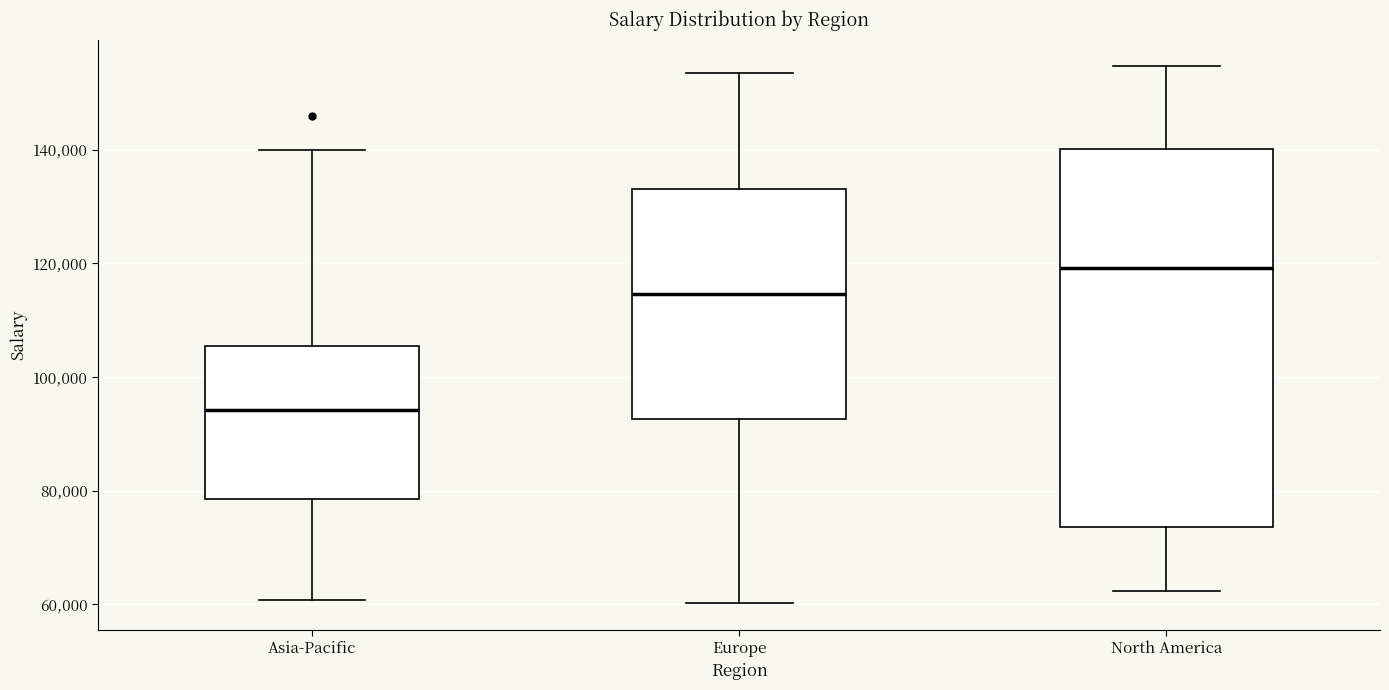

Reading left to right, transcribe this box plot: for each box, give where its median line is, the range the box spans, and where its two whiskers end, as read against the y-axis. The values are not printed on the chart, so give them approximately, as read against the axis.

Asia-Pacific: median 94000, box 78000 to 106000, whiskers 60000 to 140000
Europe: median 114000, box 92000 to 134000, whiskers 60000 to 154000
North America: median 120000, box 74000 to 140000, whiskers 62000 to 154000